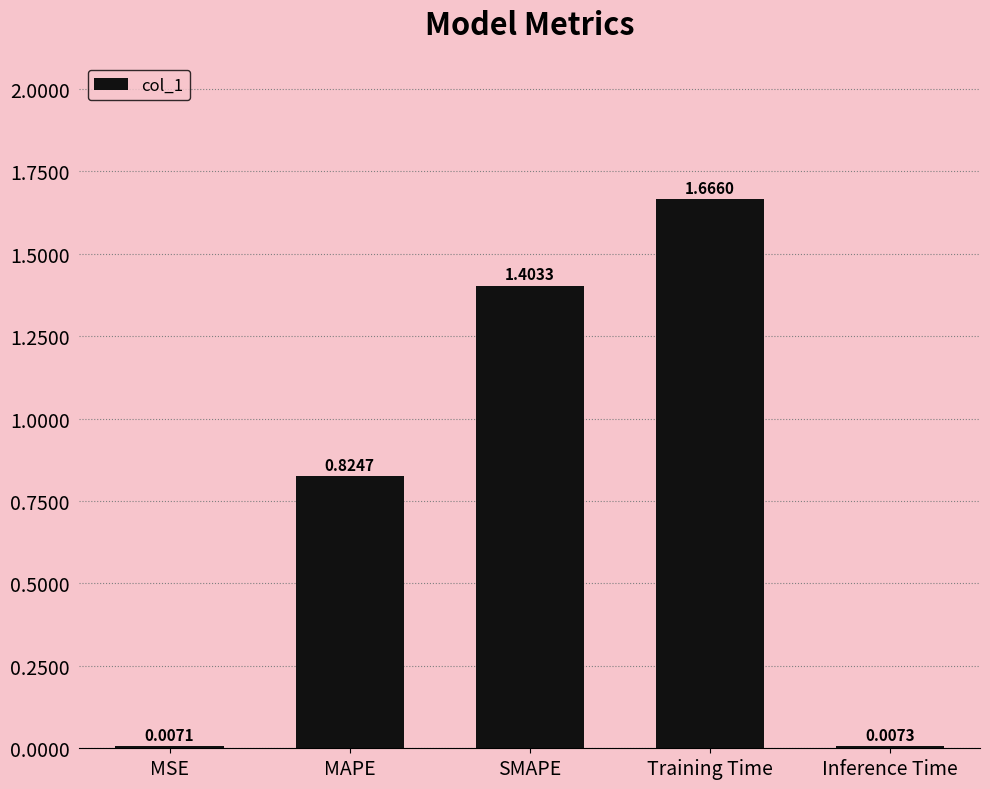

What value does the data have at SMAPE?

1.4